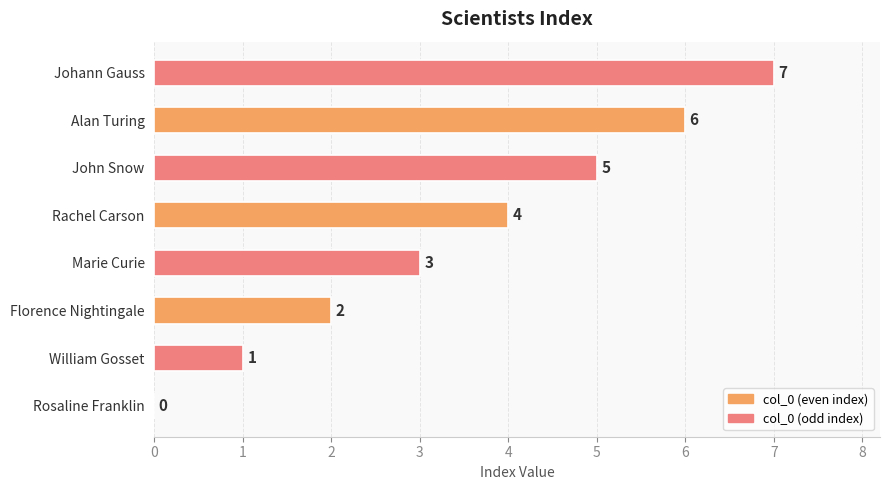

What is the greatest value displayed?

7